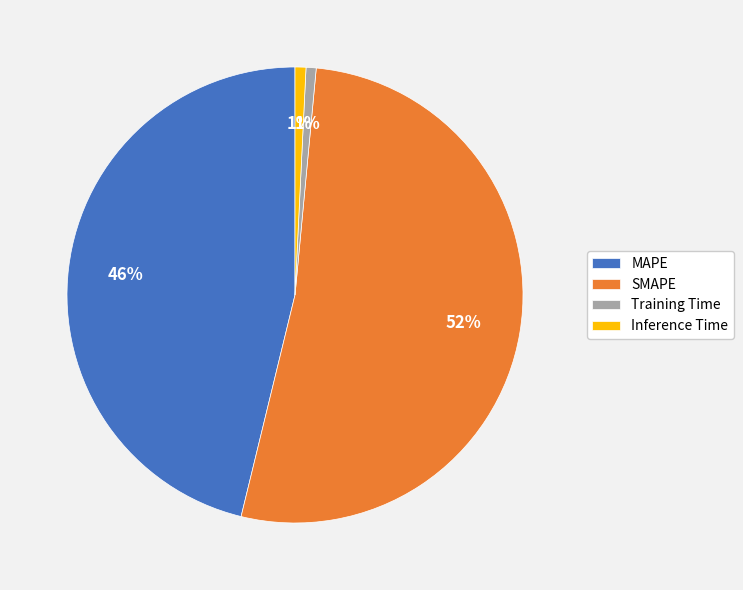

To the nearest percent, what percentage of the pie is MAPE?

46%